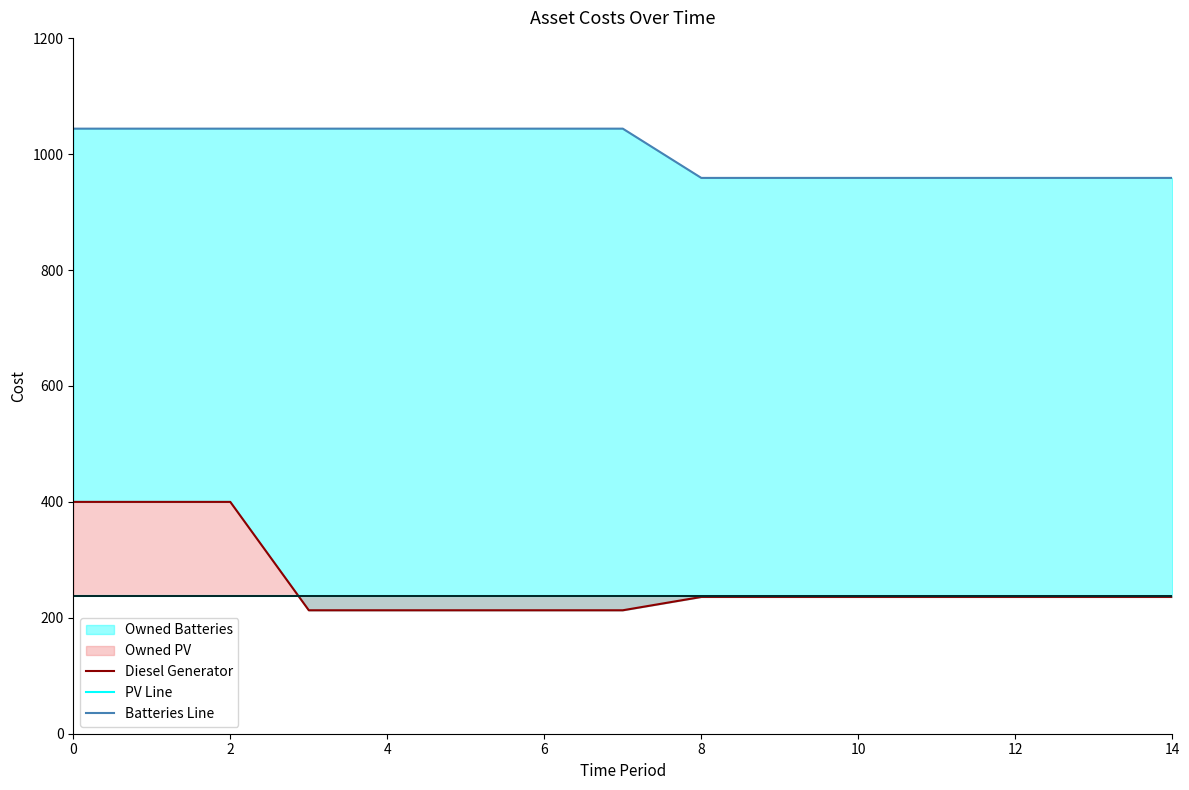

What is the greatest value displayed?

1044